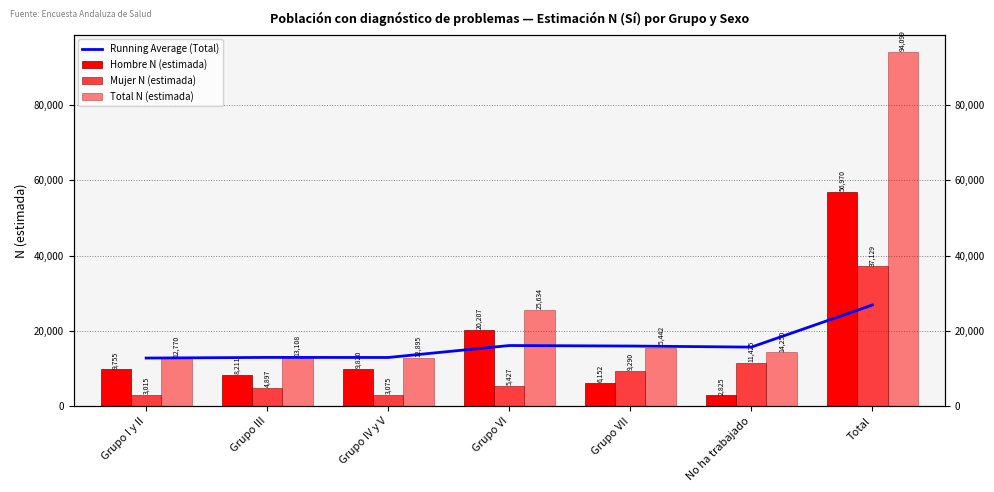

What is the average value of the Mujer N (estimada) series?

10608.3